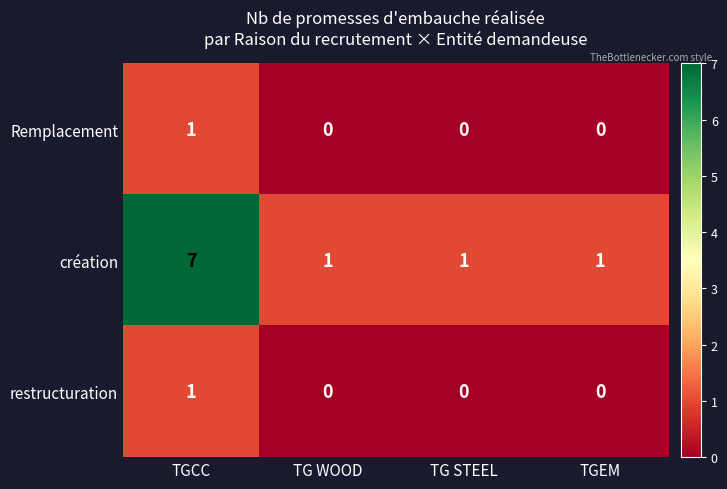

Reading left to right, list all the values displayed in this chart.

Remplacement: 1	0	0	0
création: 7	1	1	1
restructuration: 1	0	0	0